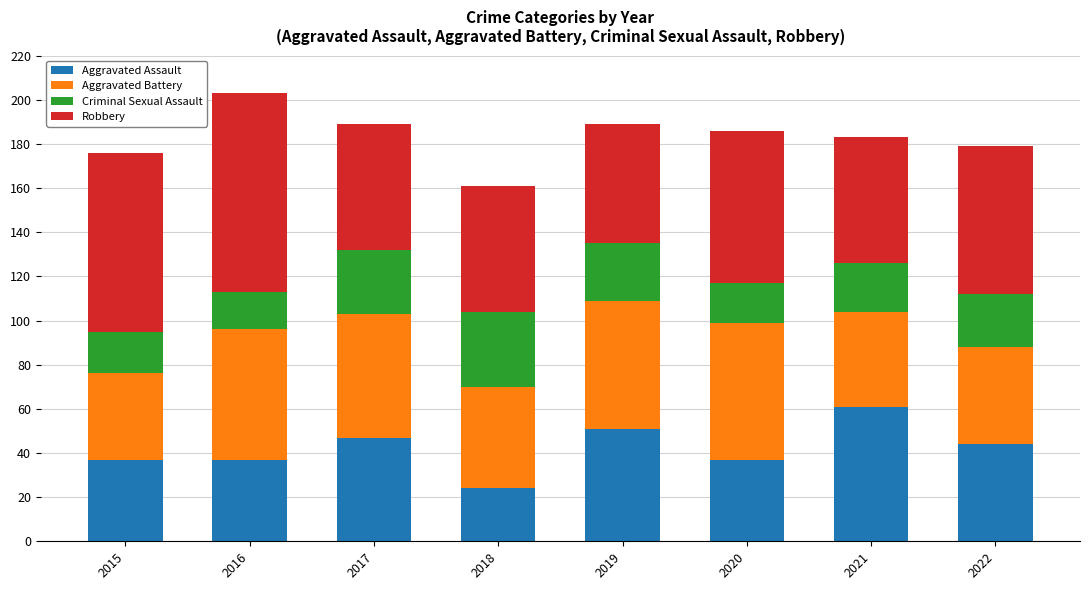

What are all the series names shown in the legend?

Aggravated Assault, Aggravated Battery, Criminal Sexual Assault, Robbery